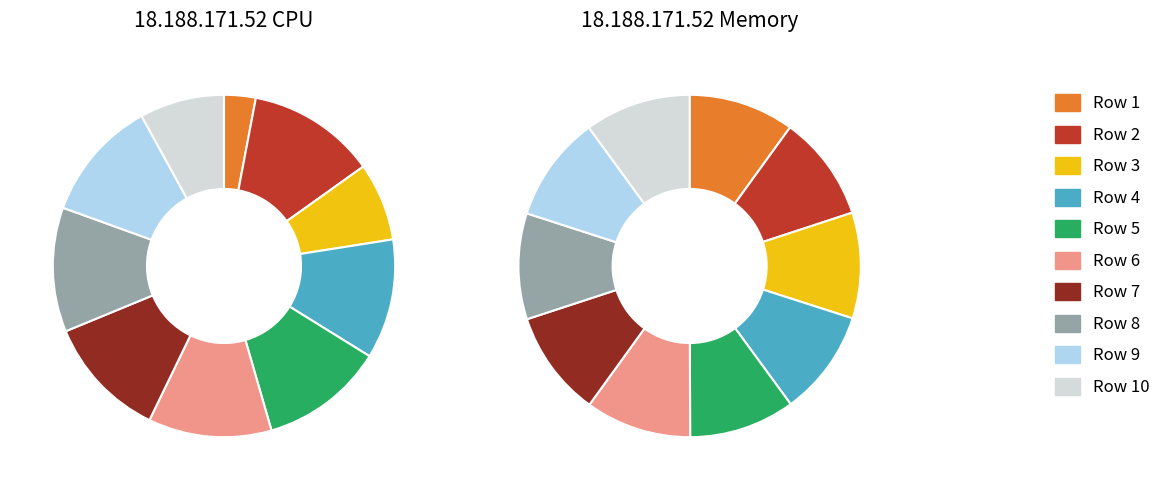

Count the number of slices in the pie.

10